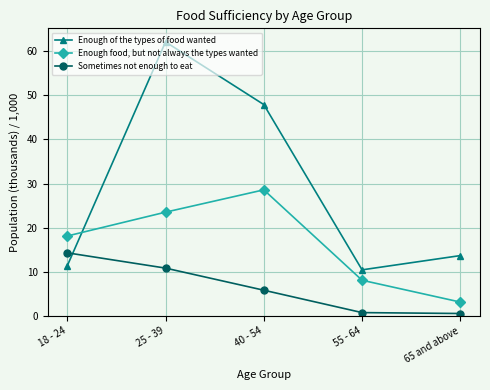

How many intersections are there between Enough of the types of food wanted and Sometimes not enough to eat?

1